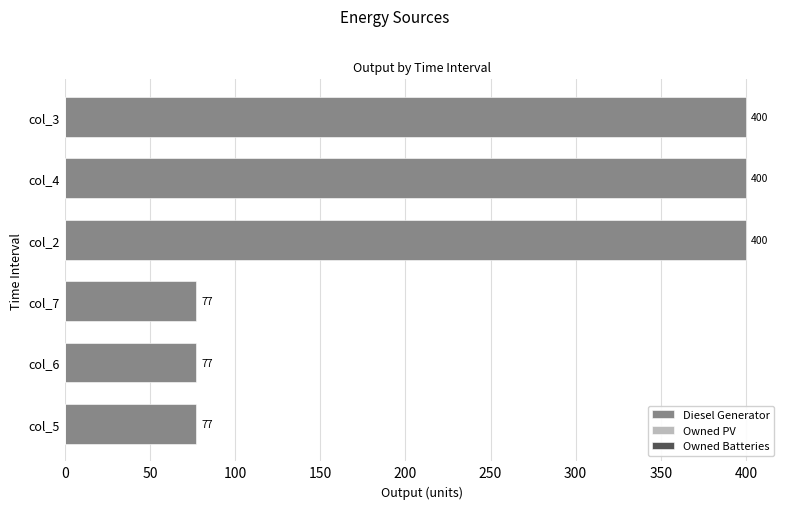

Count the values in the range 77 to 400.

6